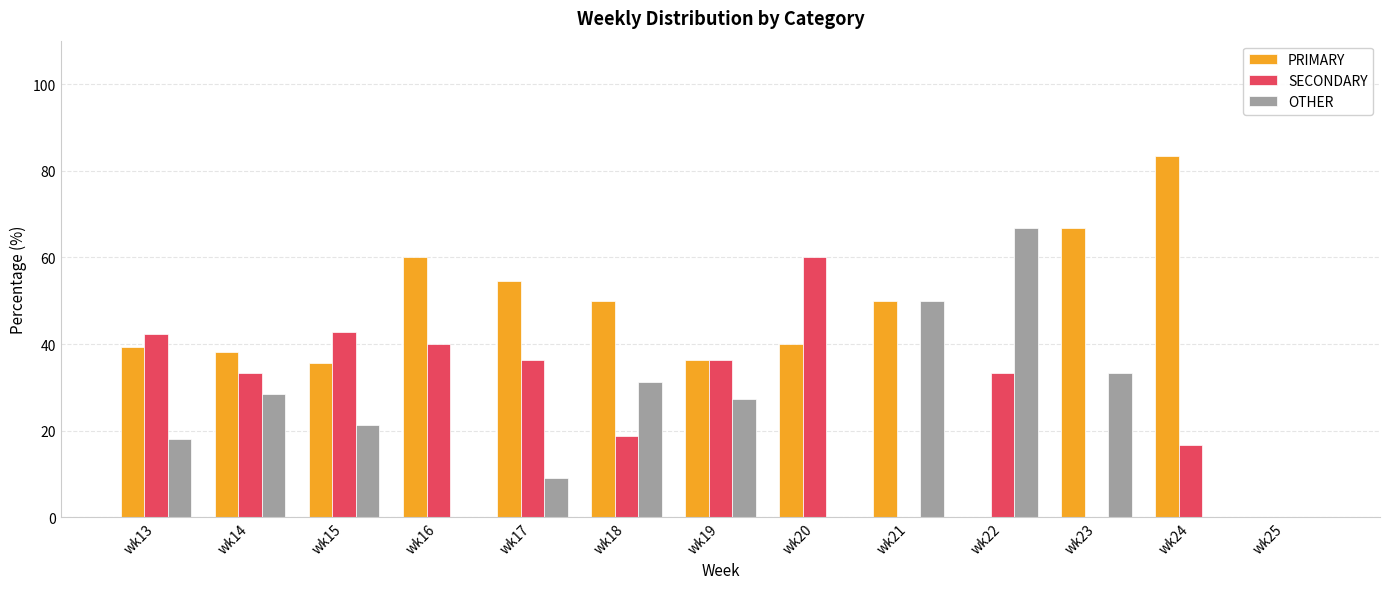

Which series changed the most between wk16 and wk18?

OTHER